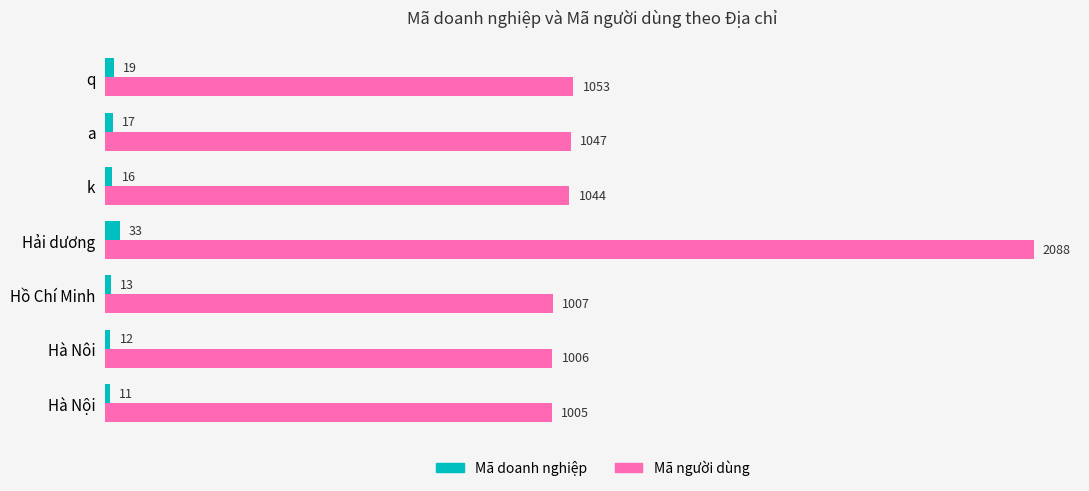

Which category has the highest value in the Mã người dùng series?

Hải dương